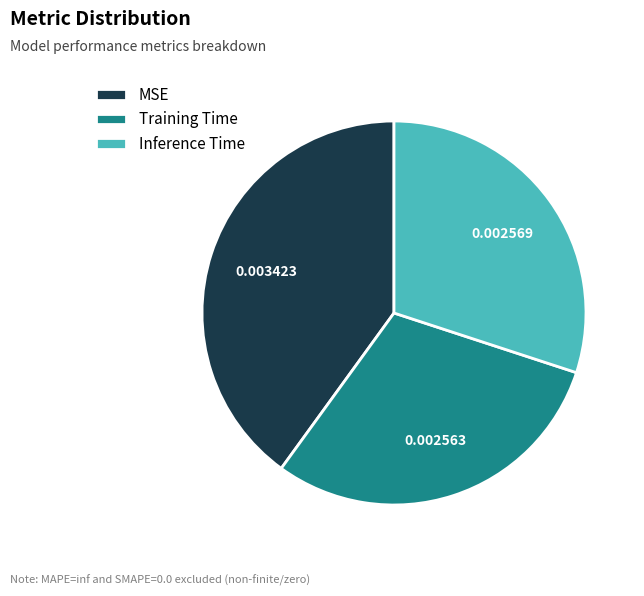

Is the sum of Training Time and Inference Time greater than half?

Yes